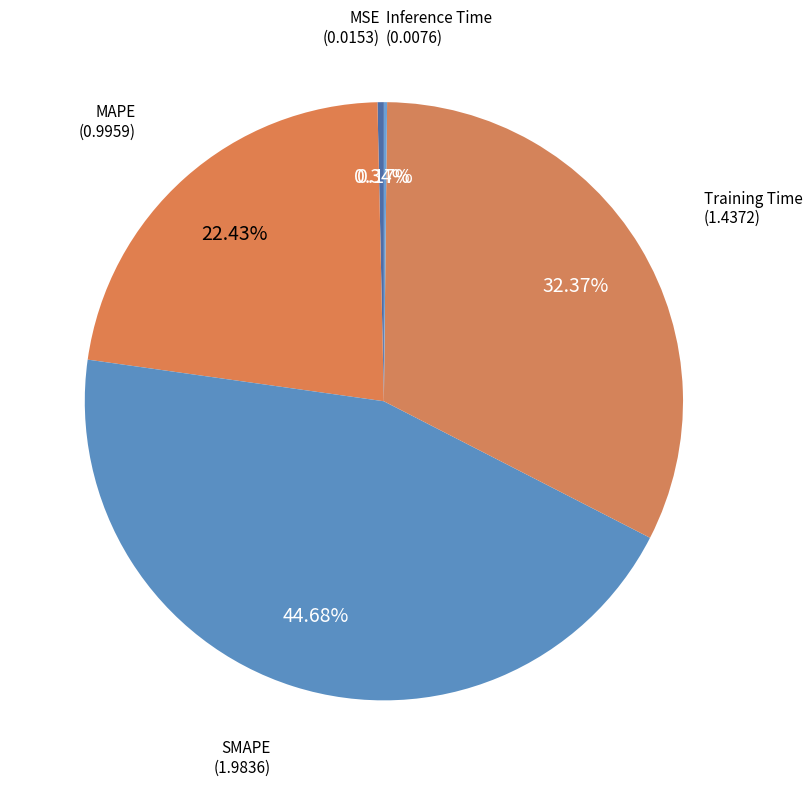

Is it true that MSE is 8% of the pie?

False